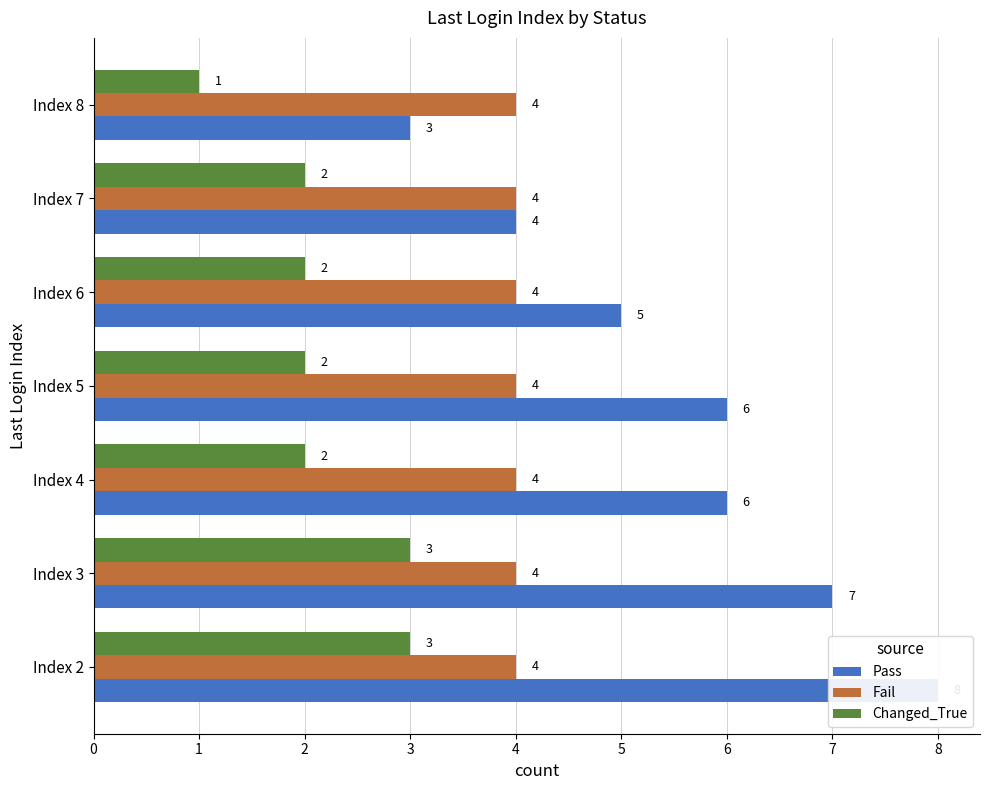

What are all the series names shown in the legend?

Pass, Fail, Changed_True